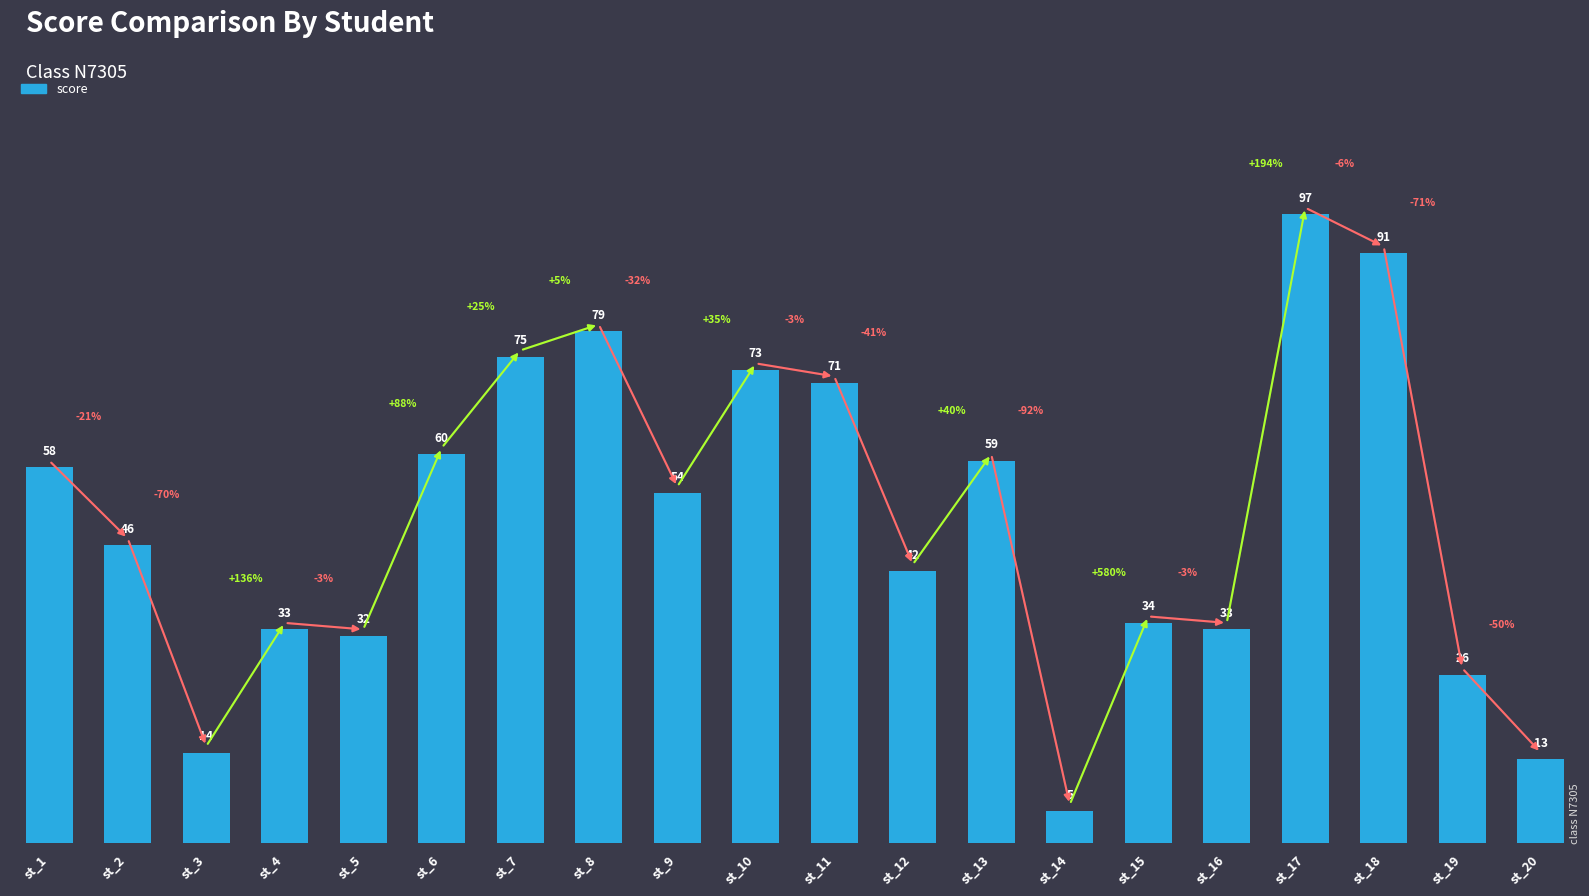

What is the ratio of the value at st_20 to the value at st_17?

0.1